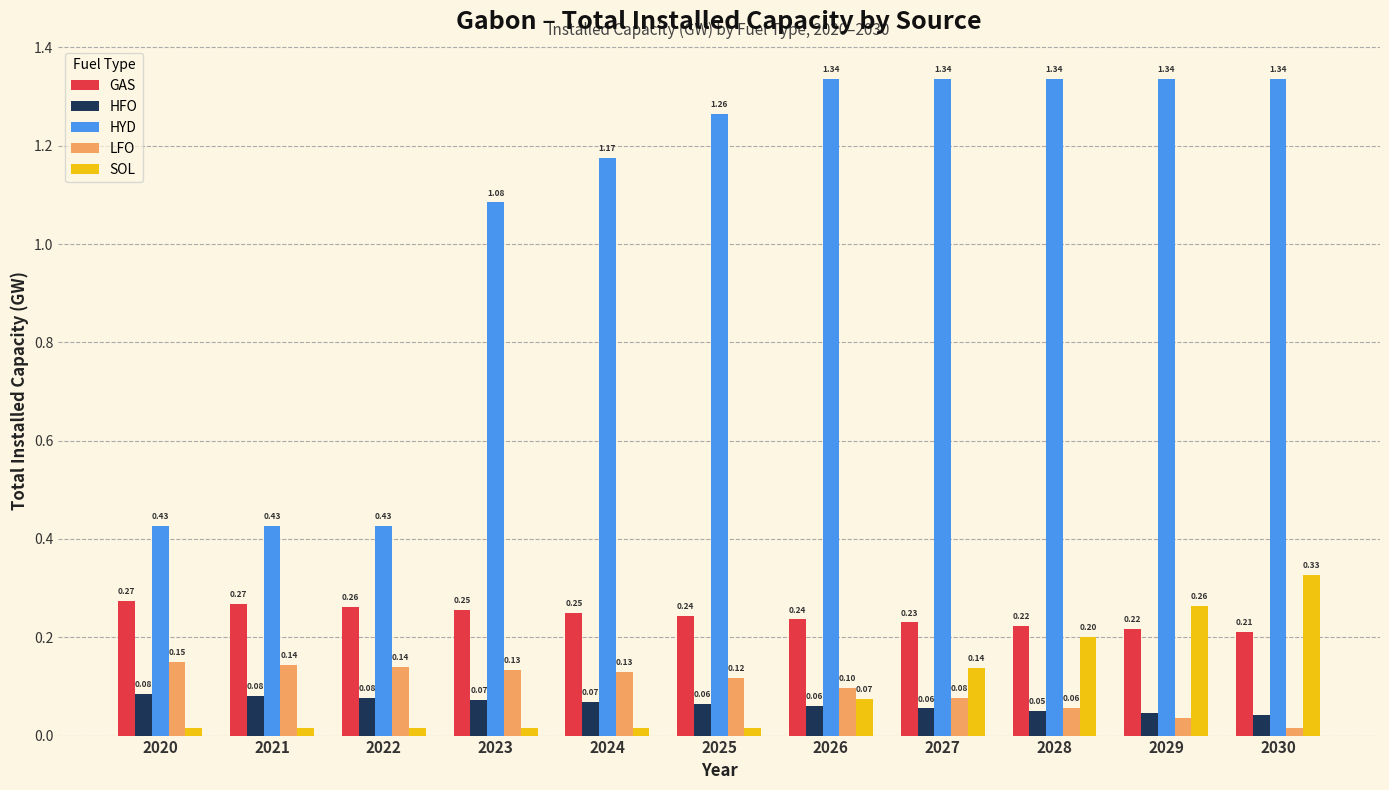

What is the approximate value of HFO at 2026?

0.1